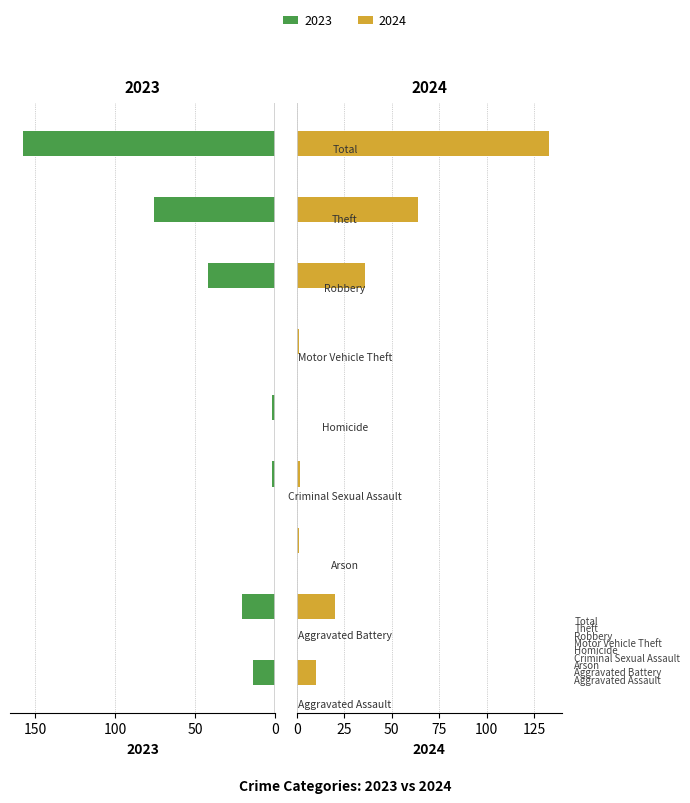

Does the chart contain any negative values?

No